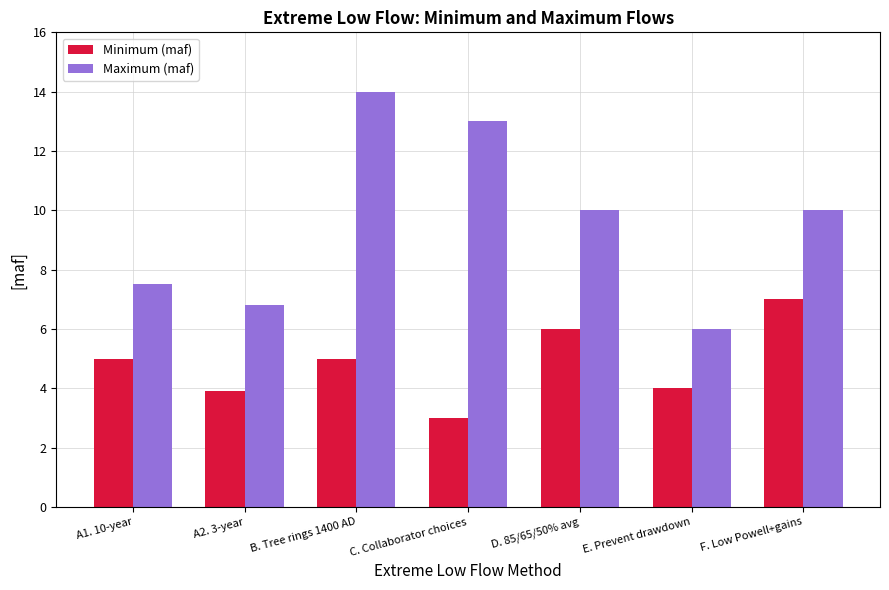

Which series has the largest range (max minus min)?

Maximum (maf)